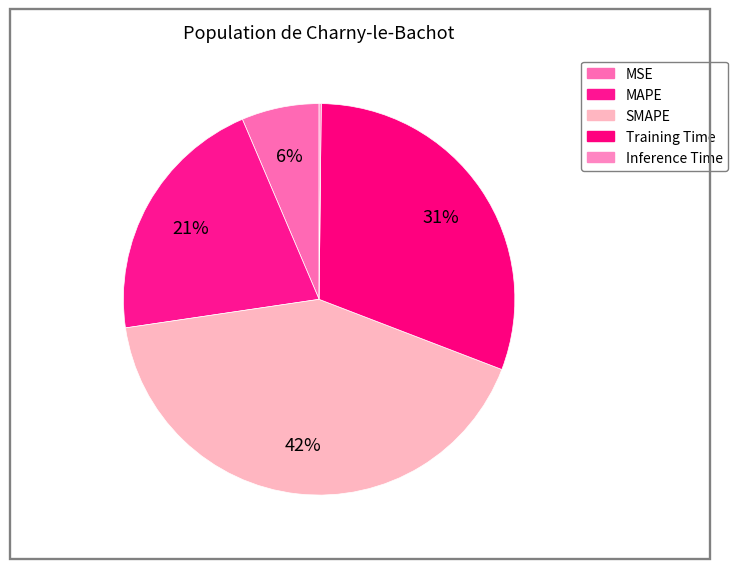

Is it true that MAPE is 30% of the pie?

False